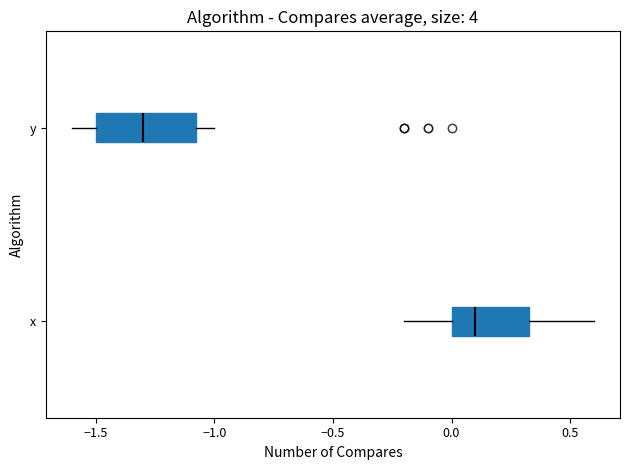

Comparing the boxes themselves (not the whiskers), which one is the widest?

y